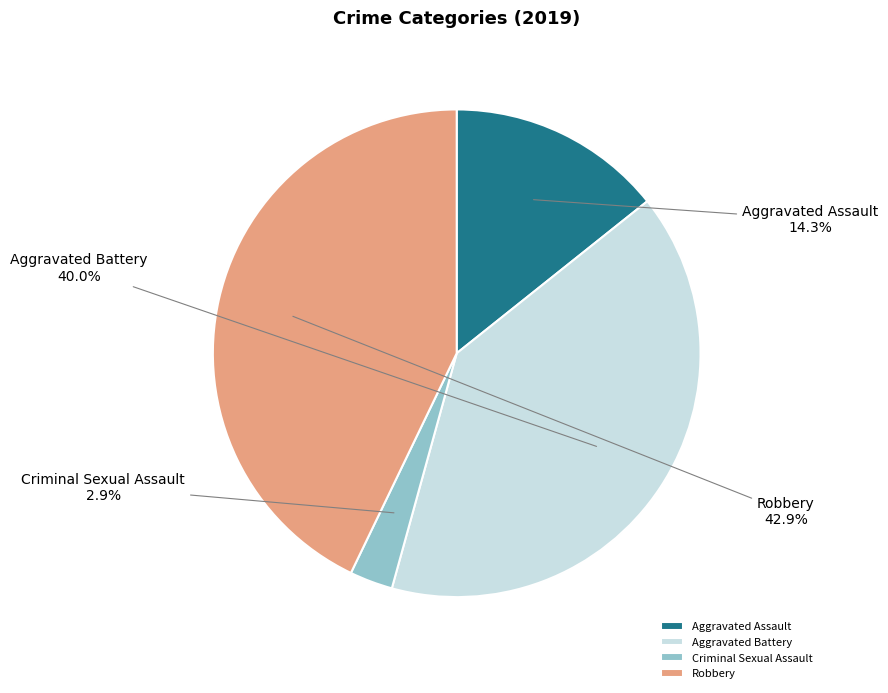

Count the number of slices in the pie.

4